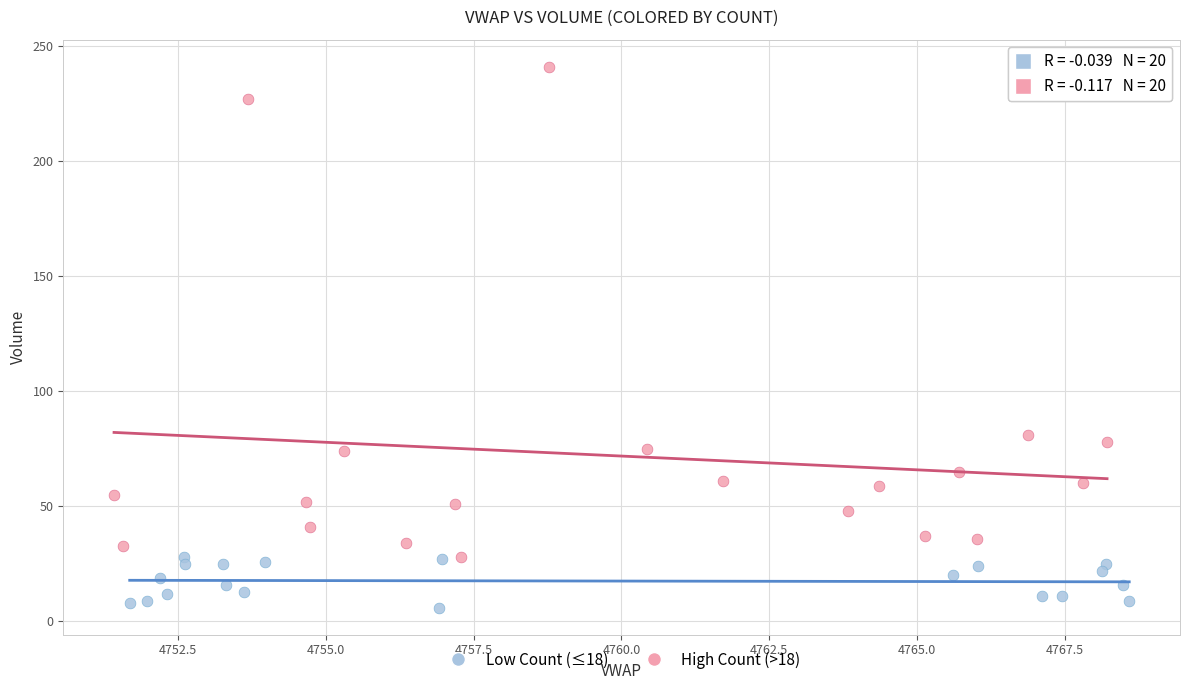

Which series has the largest Y range (max minus min)?

High Count (>18)